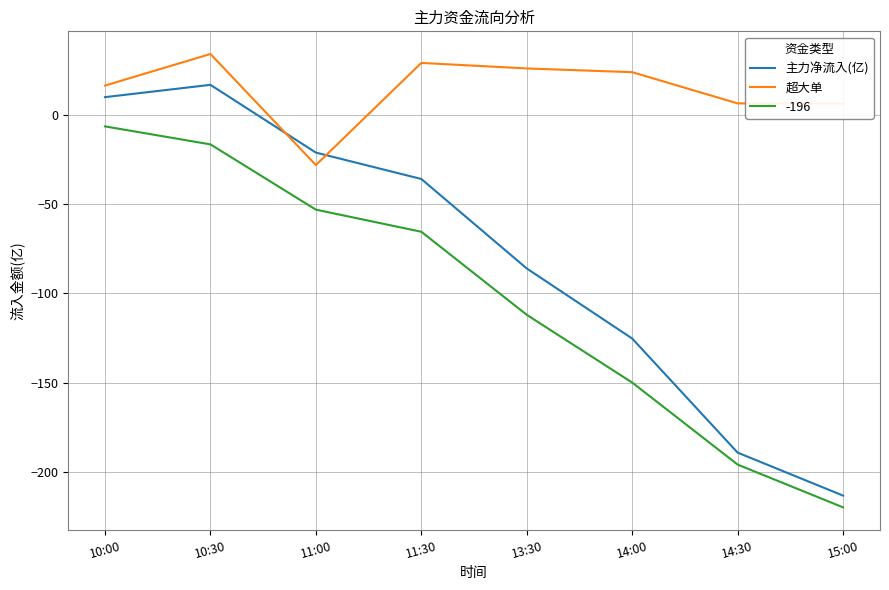

At 11:00, list the series in order from largest to smallest.

主力净流入(亿), 超大单, -196